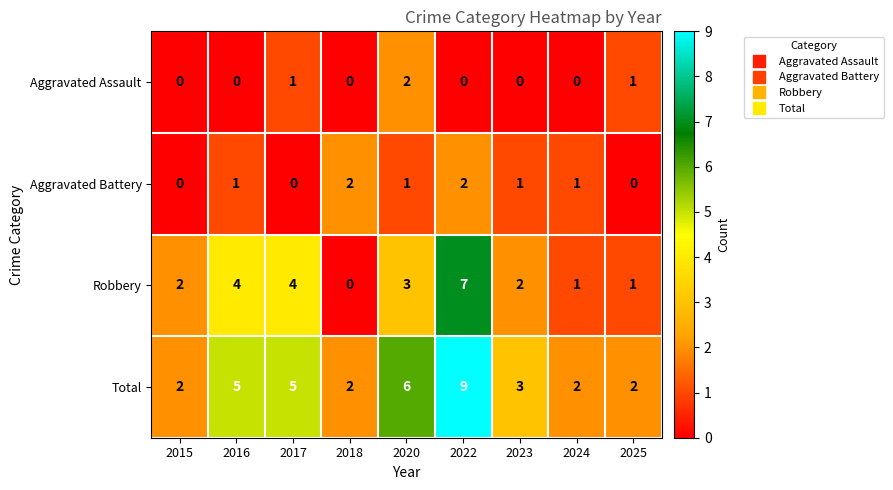

At 2023, list the series in order from largest to smallest.

Total, Robbery, Aggravated Battery, Aggravated Assault